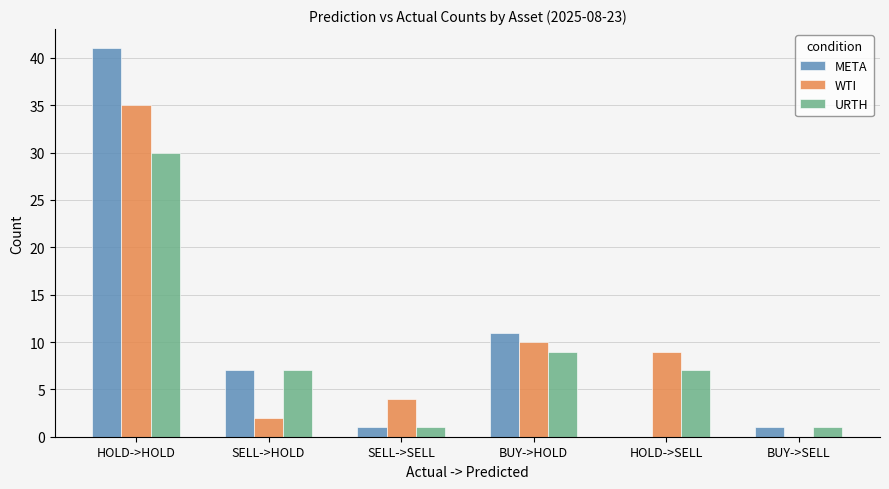

Reading left to right, extract all data points from this chart.

META: 41	7	1	11	0	1
WTI: 35	2	4	10	9	0
URTH: 30	7	1	9	7	1